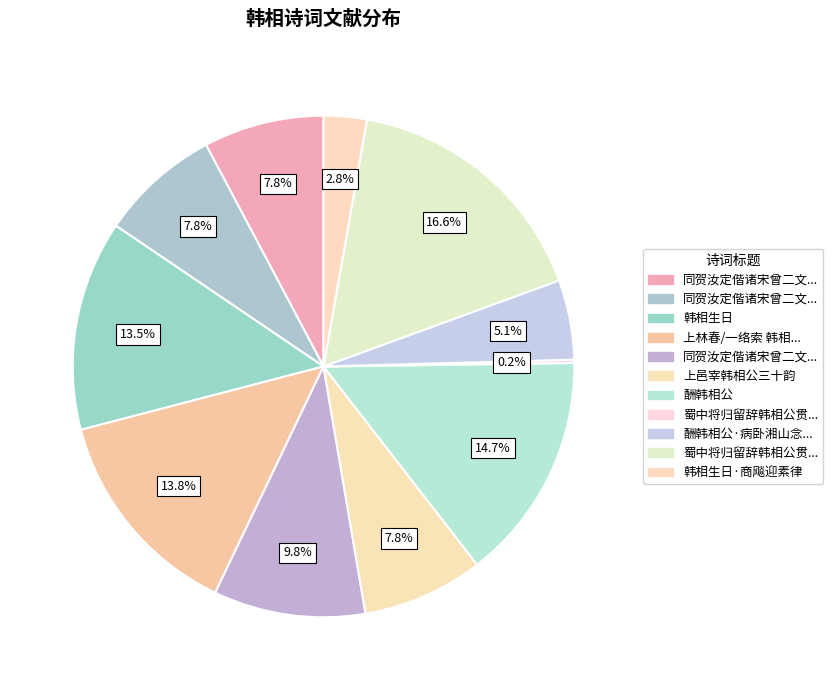

Does any single category account for the majority?

No